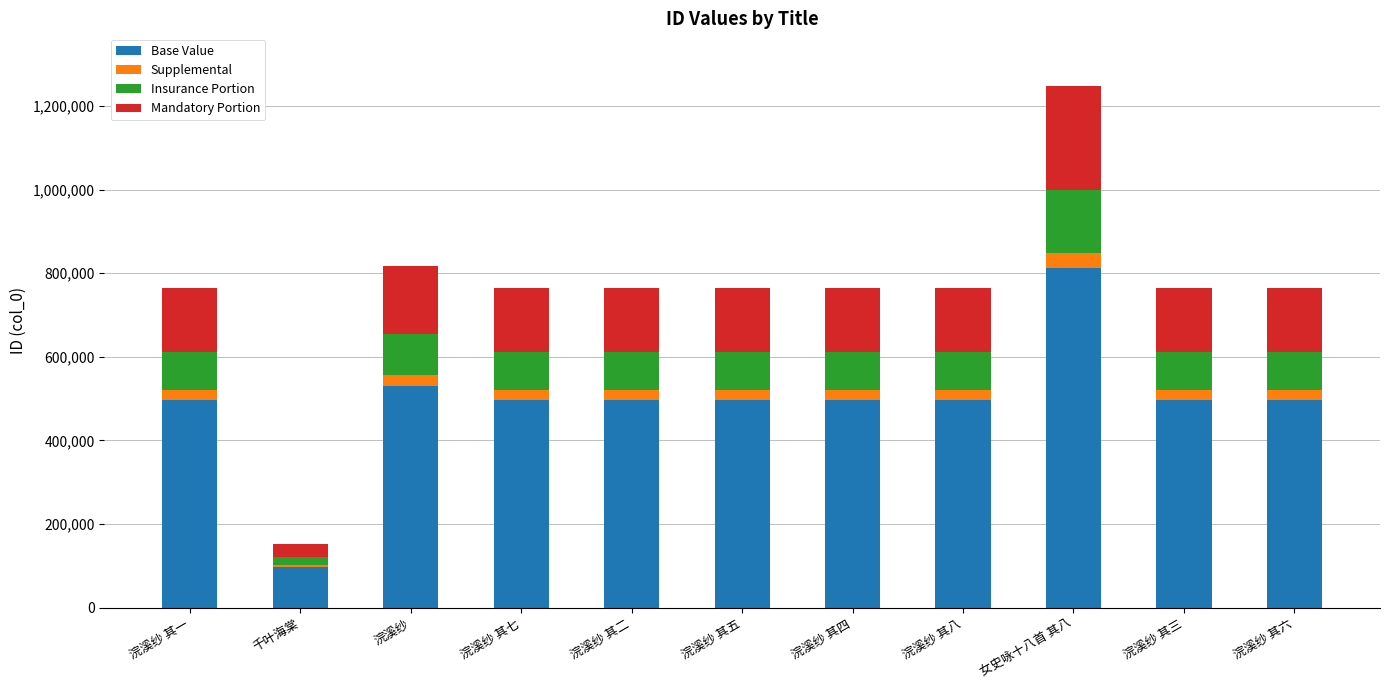

Count the number of data series in this chart.

4